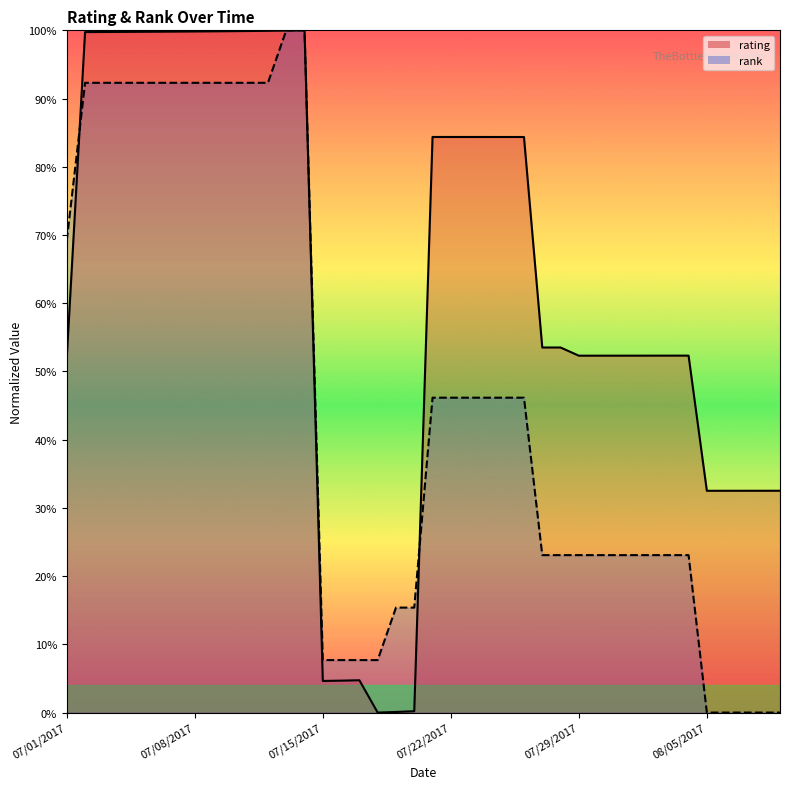

What is the difference between the rank values at 07/12/2017 and 08/08/2017?

0.9